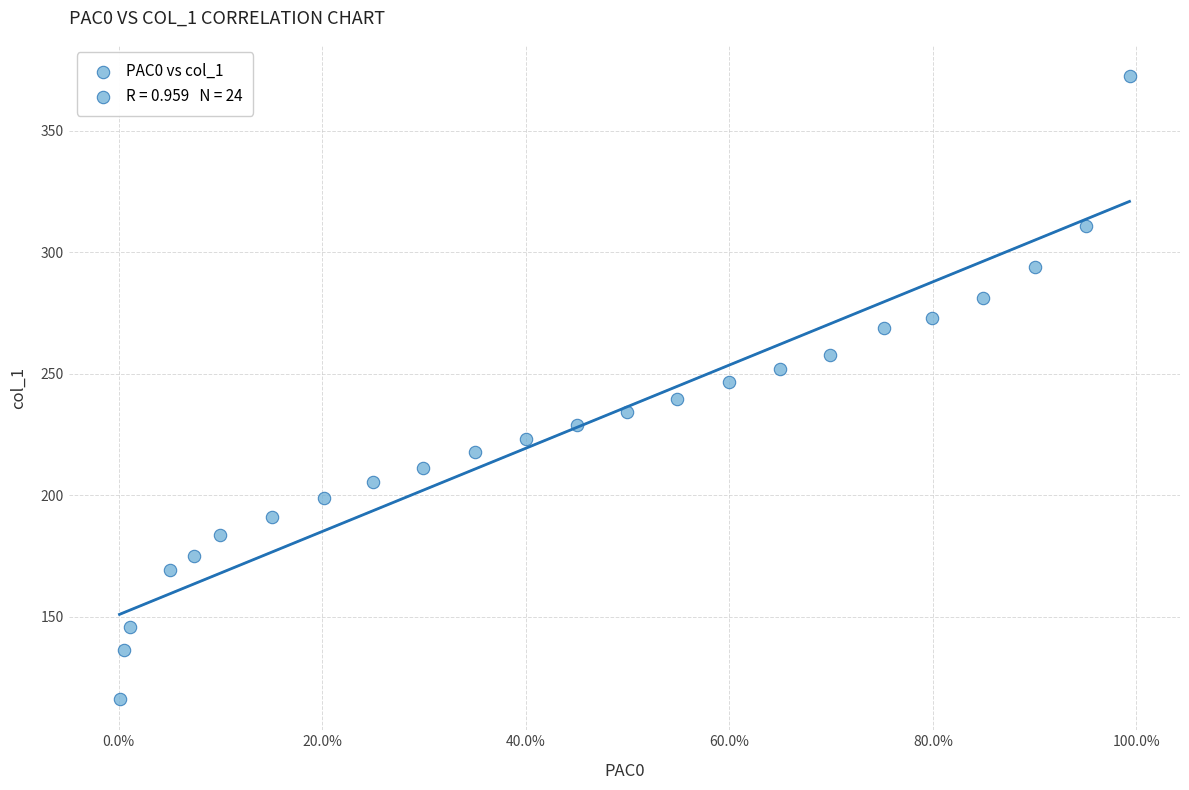

What is the range of X values (max minus min)?

1.0